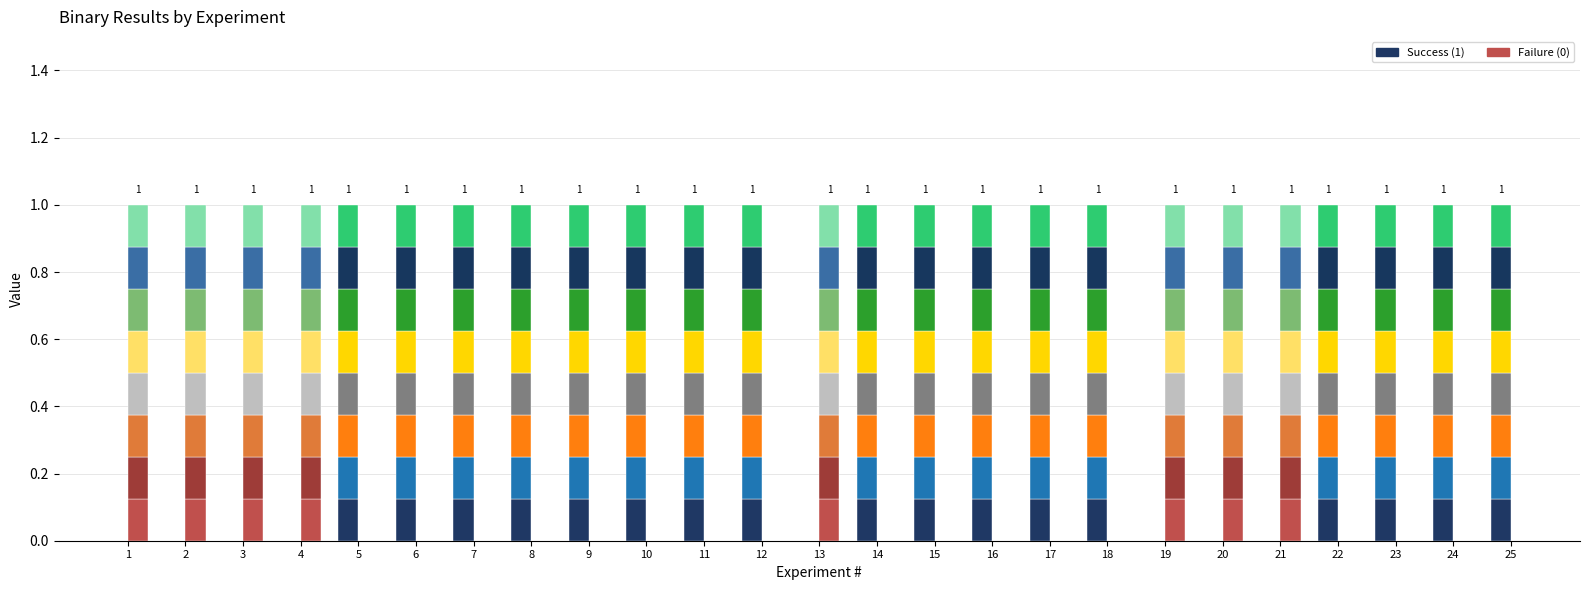

What is the difference between the maximum and minimum values in the Success (1) series?

1